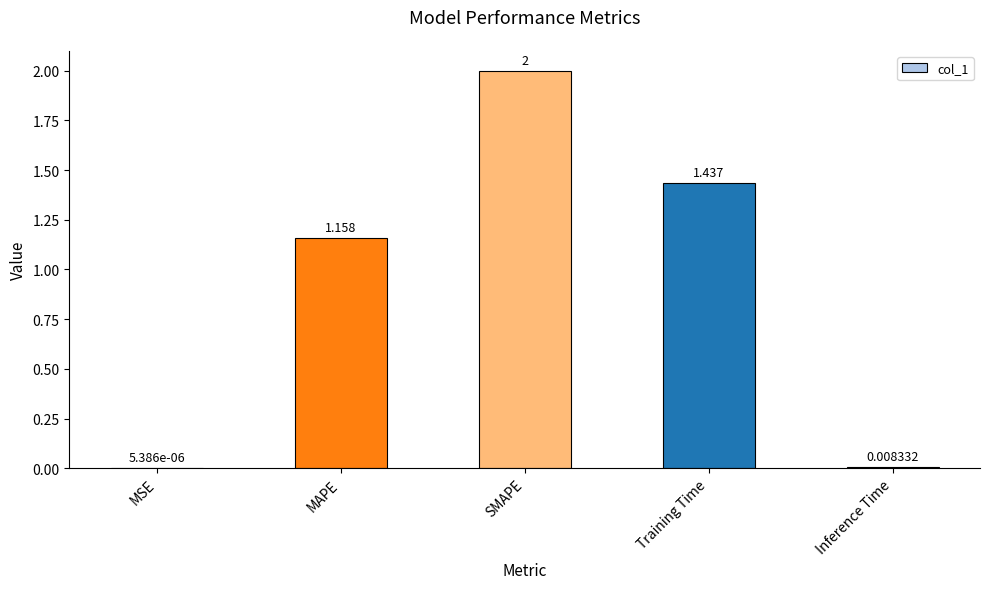

Between SMAPE and Training Time, which is larger?

SMAPE